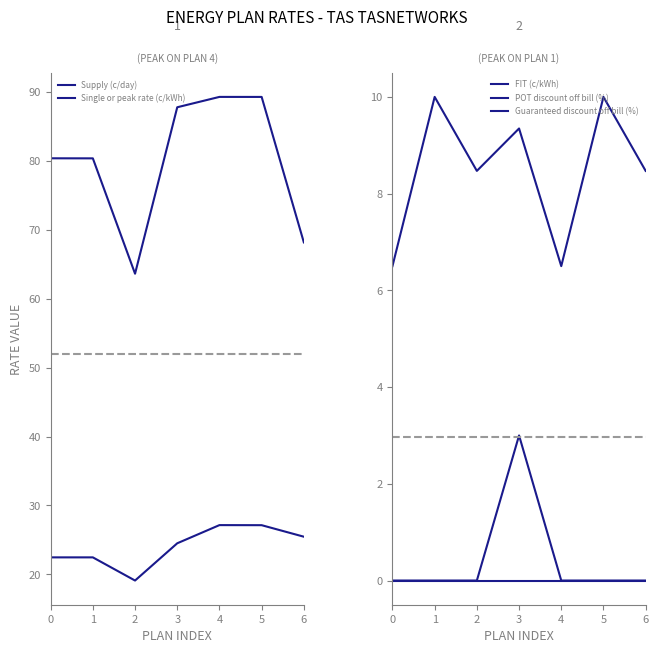

The Guaranteed discount off bill (%) series shows 0.0 at 5. True or false?

True